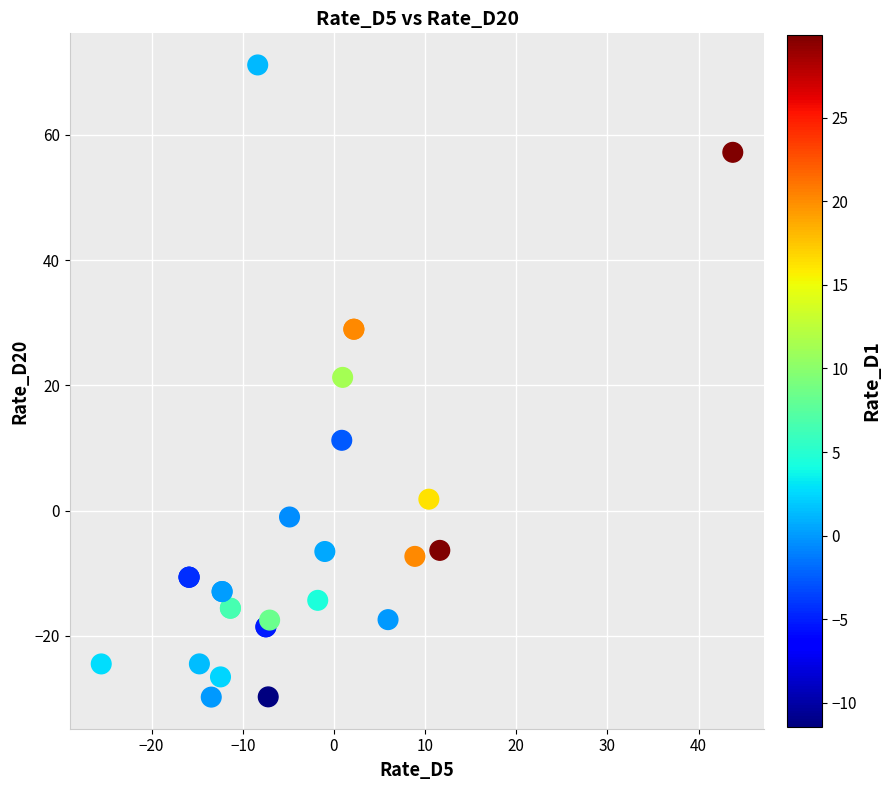

What Y value in the scatter plot is closest to 20?

21.3